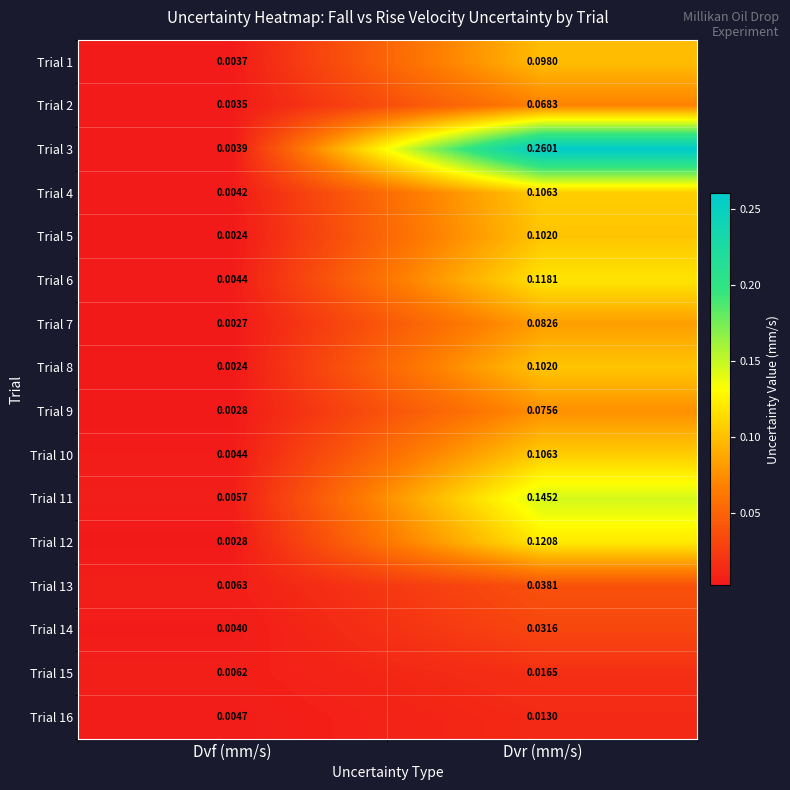

Which series changed the most between Dvf (mm/s) and Dvr (mm/s)?

Trial 3